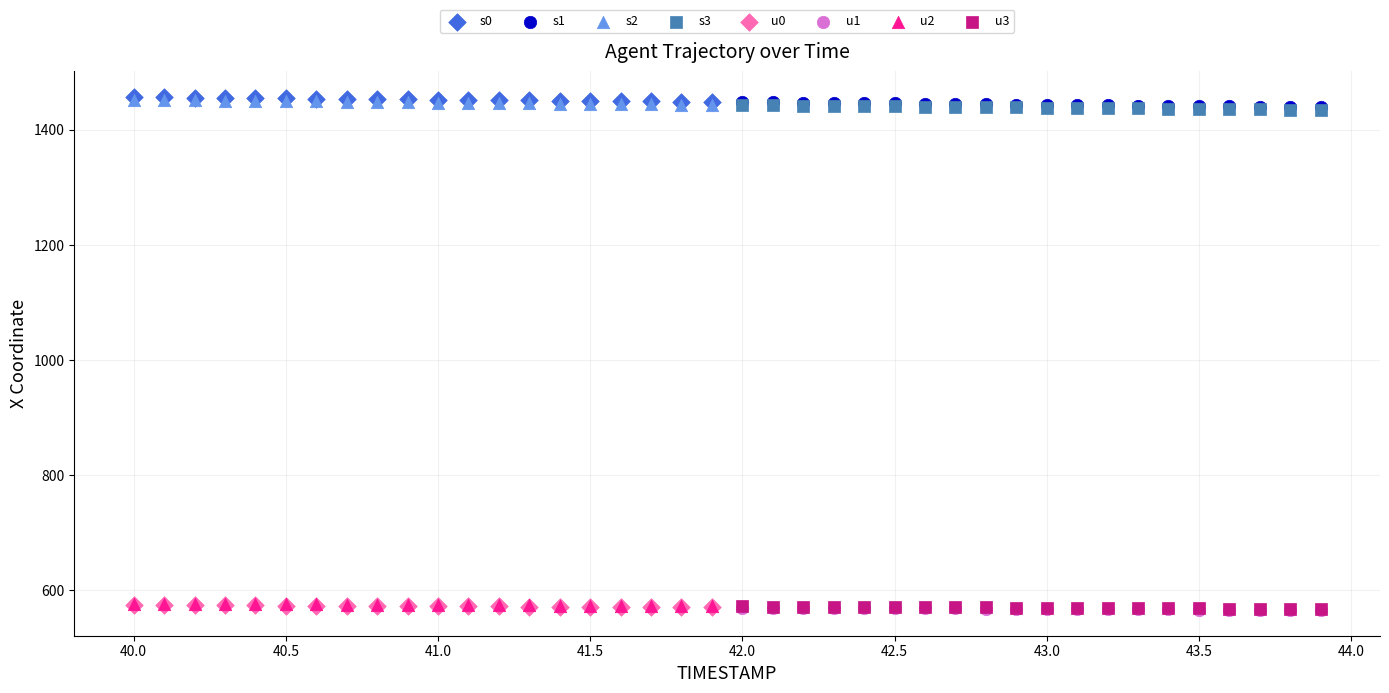

What are all the series names shown in the legend?

s0, s1, s2, s3, u0, u1, u2, u3